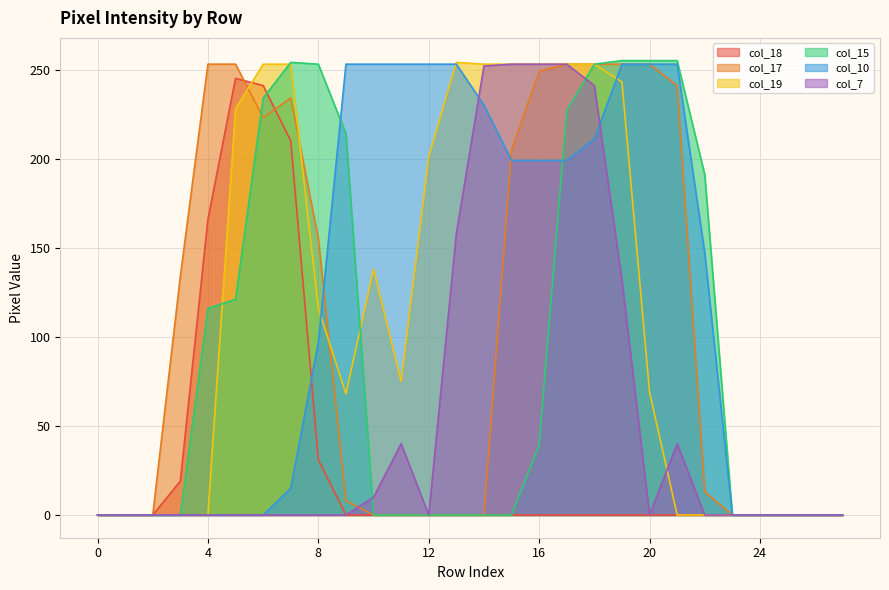

What is the total value across all series at 18?

1211